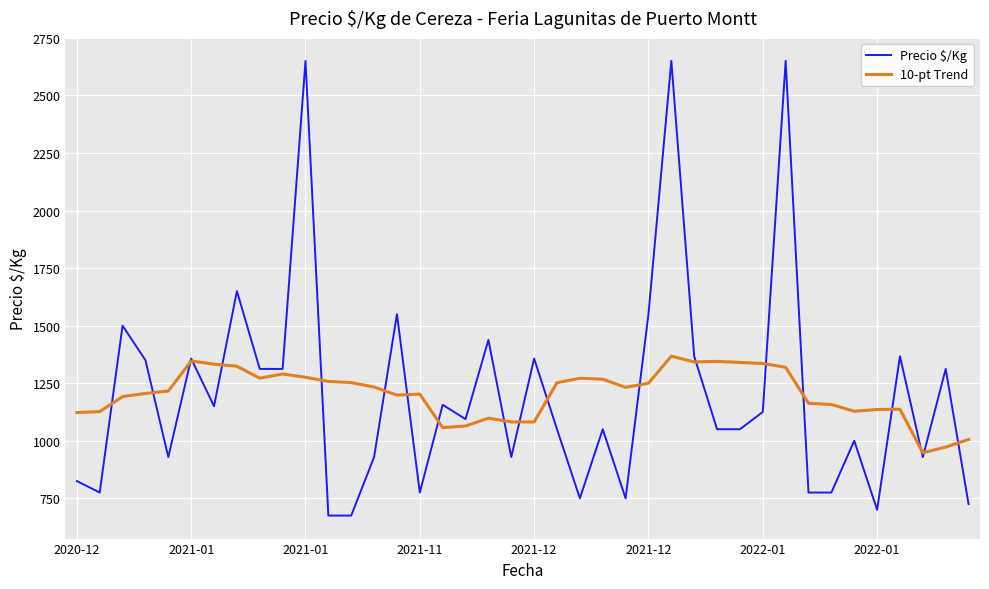

Which series has the largest range (max minus min)?

Precio $/Kg